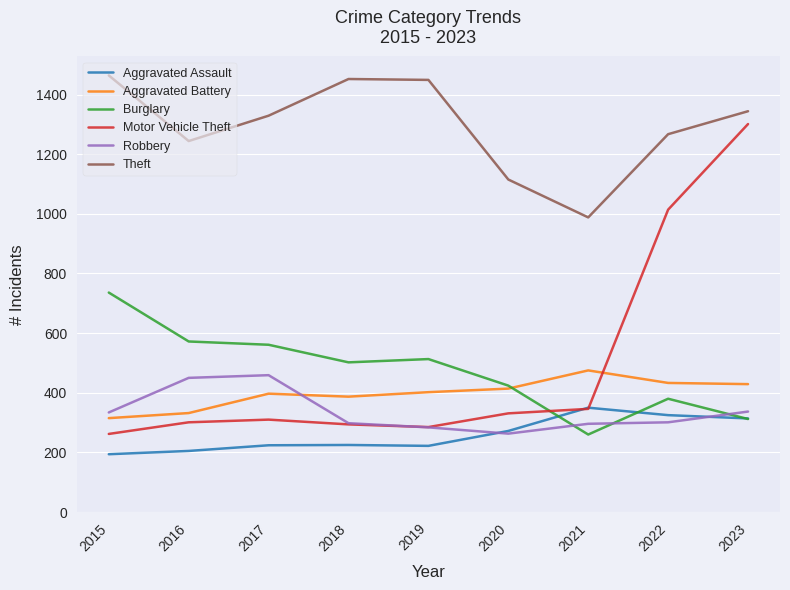

The Robbery series shows 296 at 2021. True or false?

True